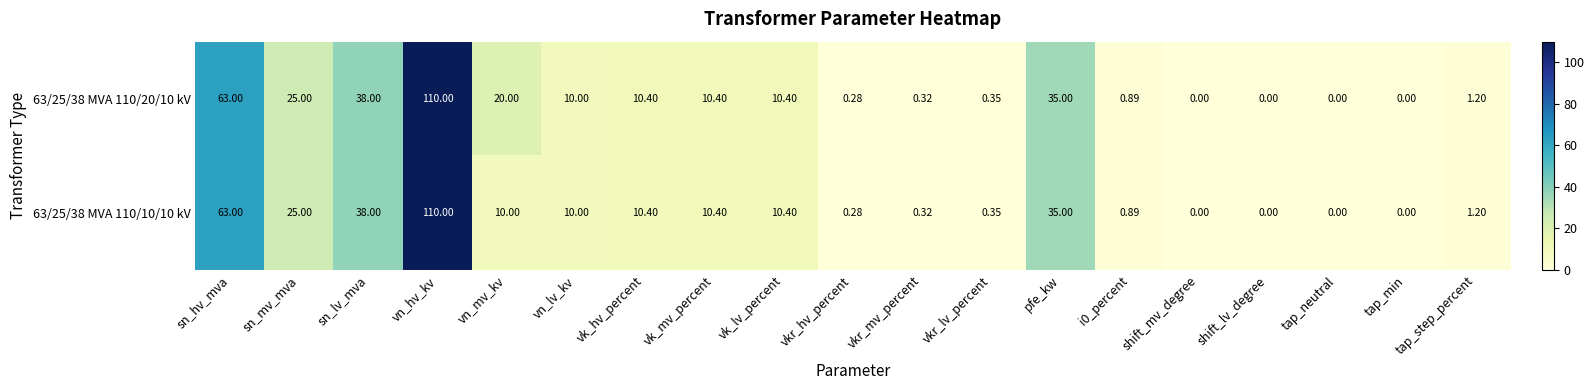

Where is 63/25/38 MVA 110/10/10 kV nearest to the value 55?

sn_hv_mva